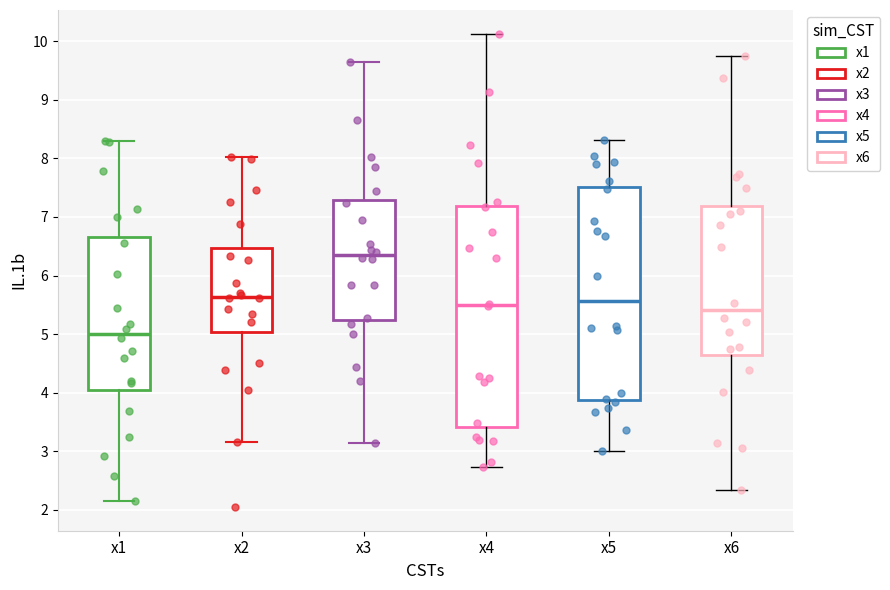

Which box's median line is the lowest?

x1